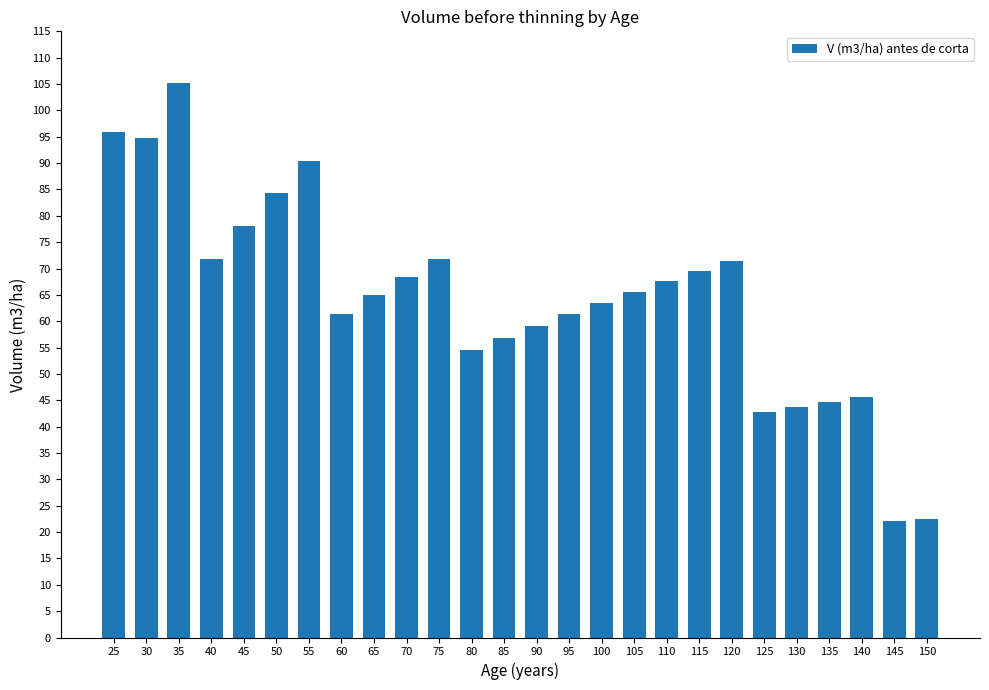

What is the ratio of the value at 55 to the value at 35?

0.9